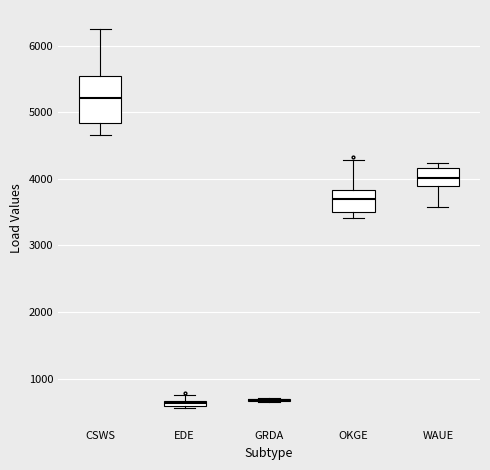

Comparing the boxes themselves (not the whiskers), which one is the tallest?

CSWS